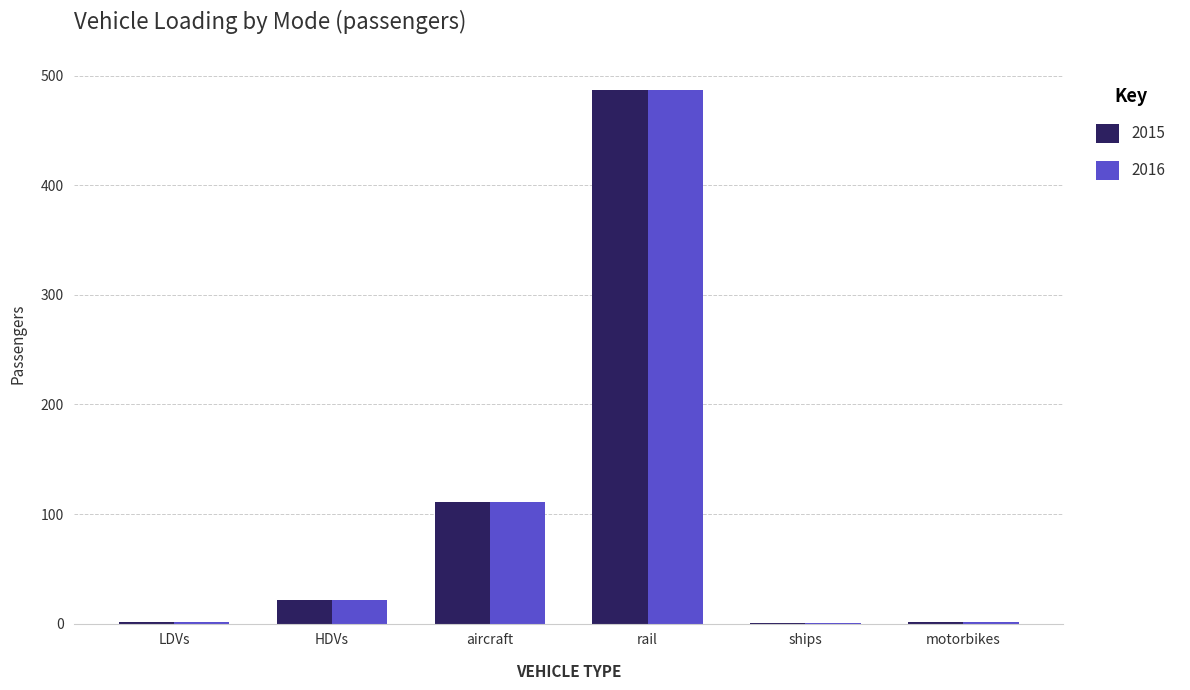

What are all the series names shown in the legend?

2015, 2016